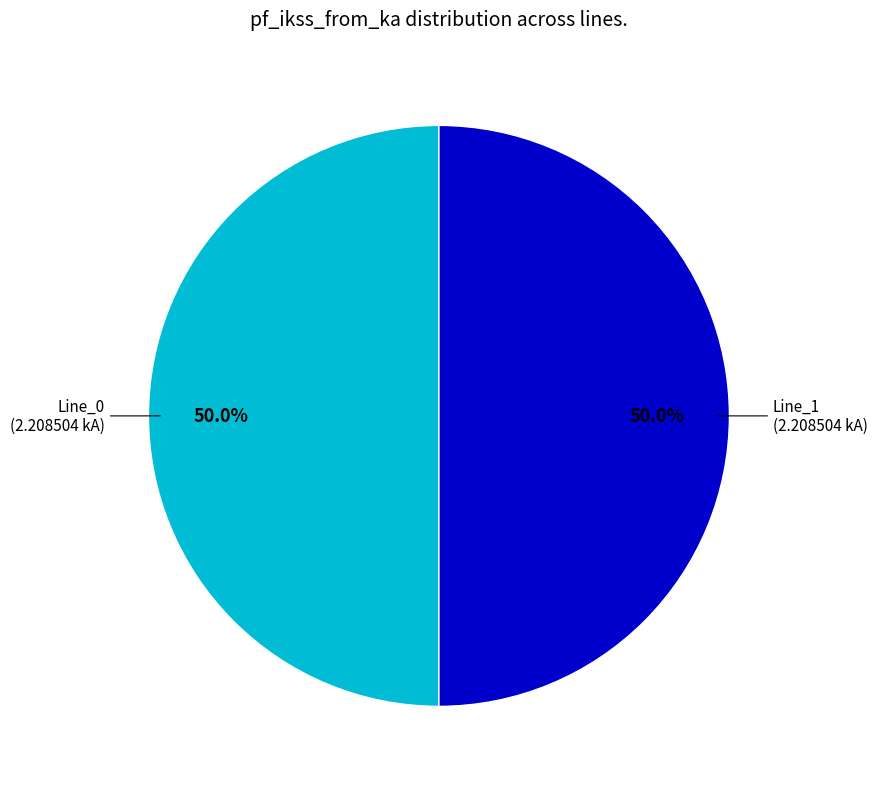

How many segments does this pie chart have?

2